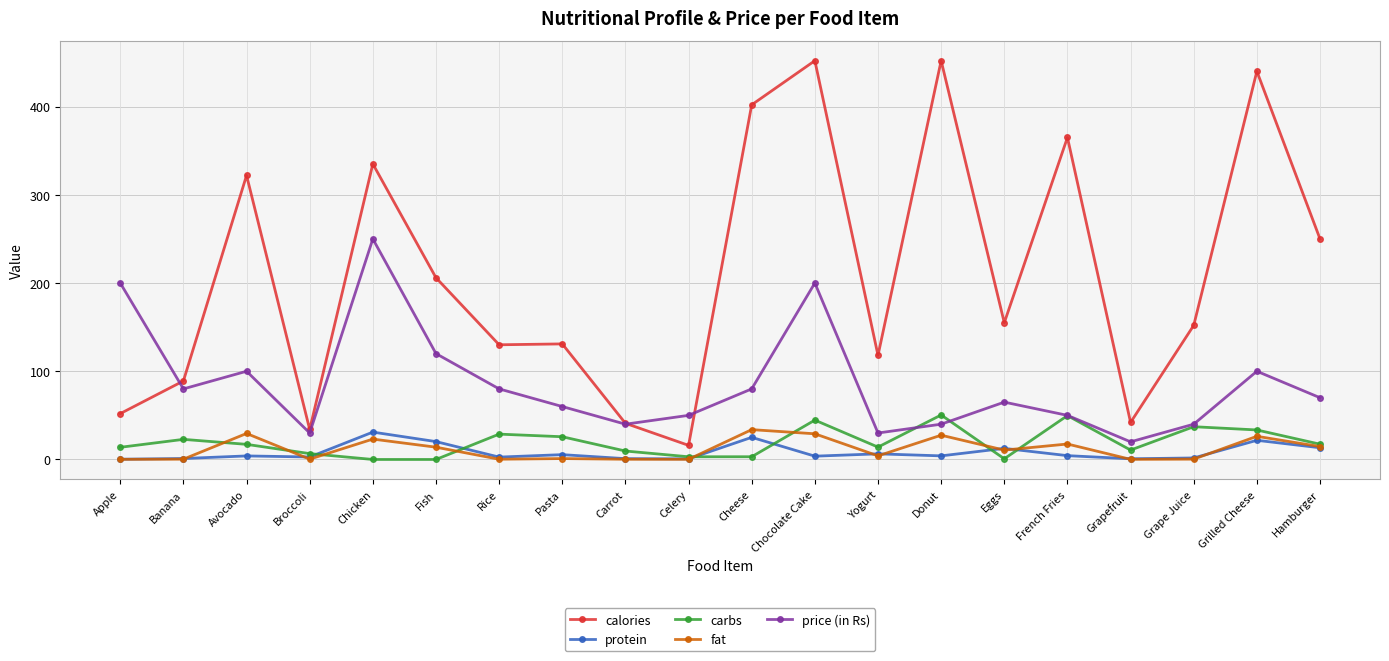

What is the label of the 6th point from the left?

Fish